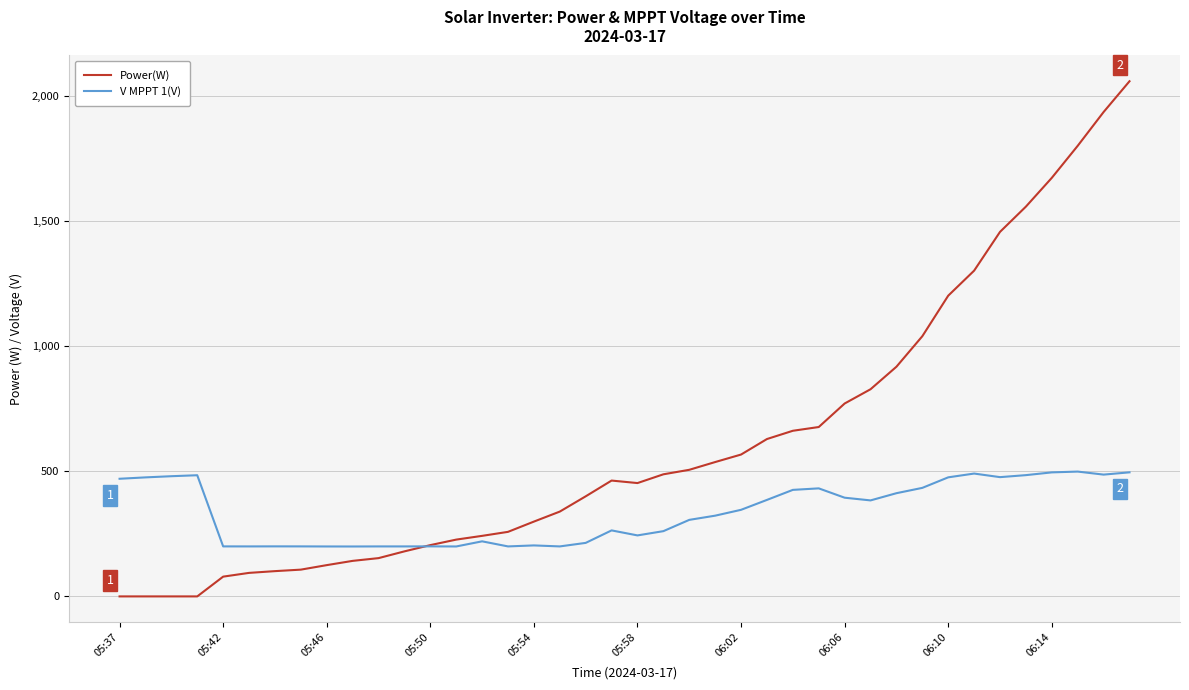

List the series in order of their peak value, highest first.

Power(W), V MPPT 1(V)